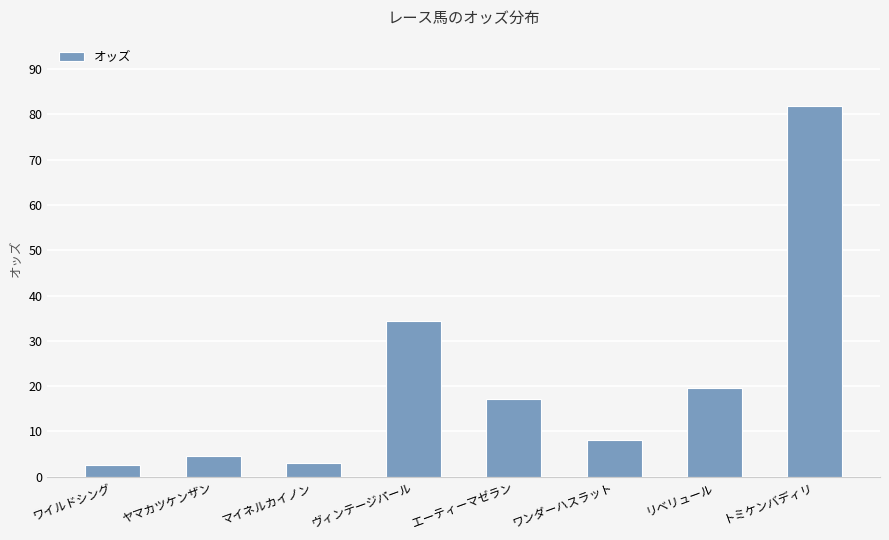

Is it true that the value at トミケンバディリ is 81.8?

True